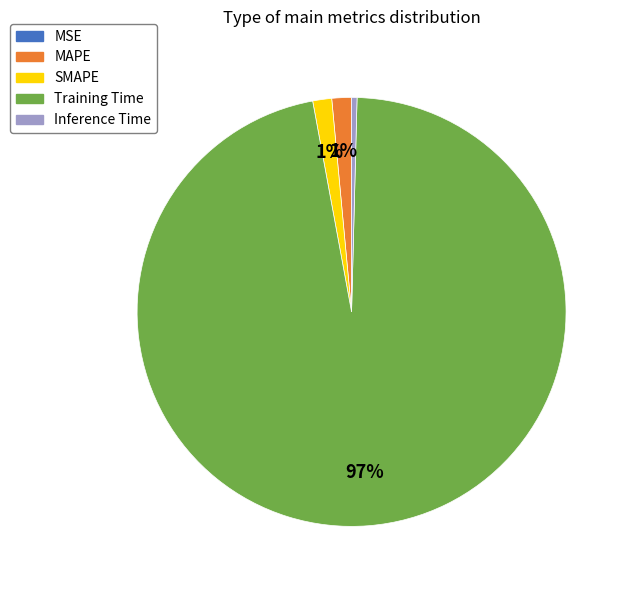

Between MAPE and Inference Time, which is larger?

MAPE